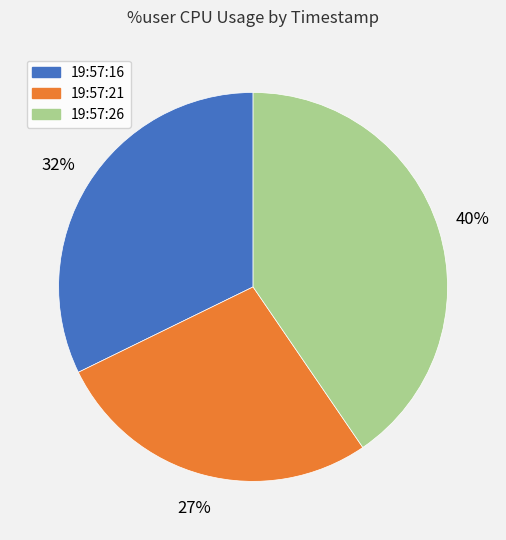

True or false: 19:57:21 accounts for 39% of the total.

False